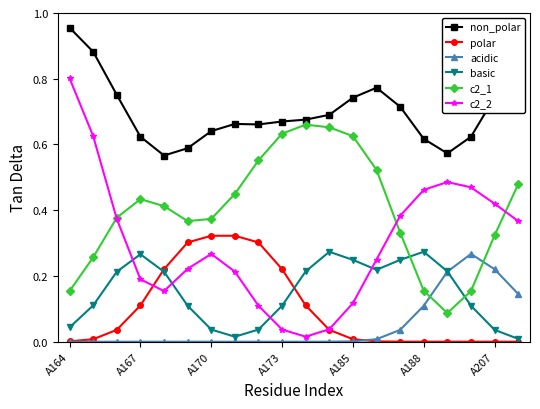

True or false: acidic and non_polar cross at least once.

False